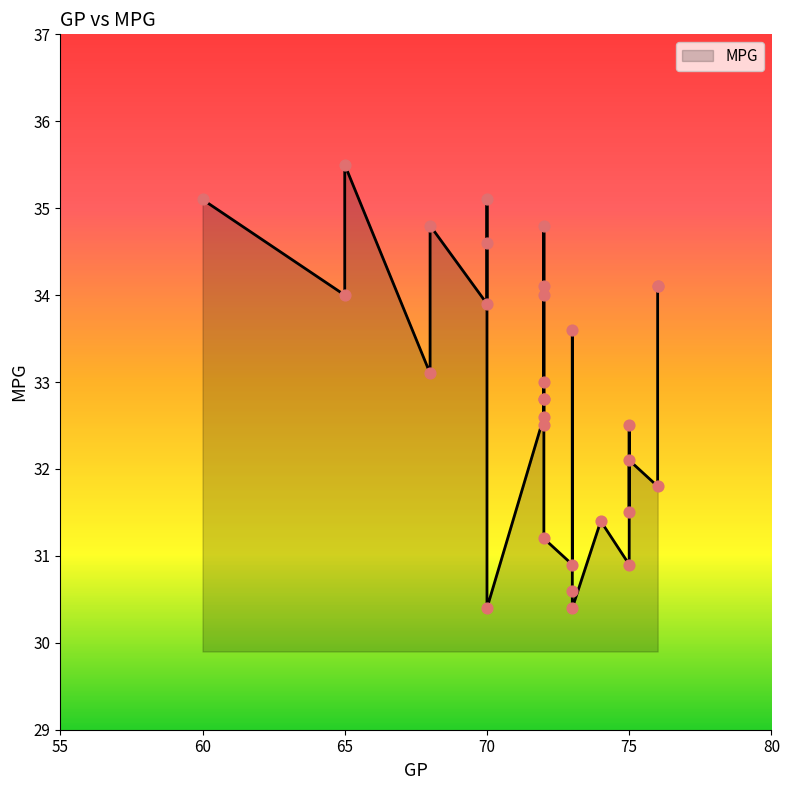

Which has a higher value, 70 or 74?

74